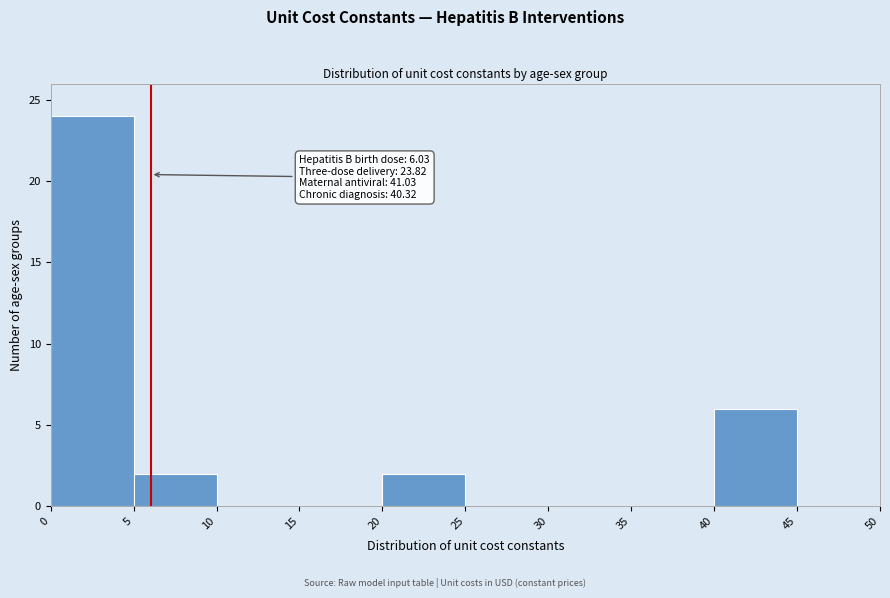

Which range on the x-axis has the tallest bar?

0 to 5